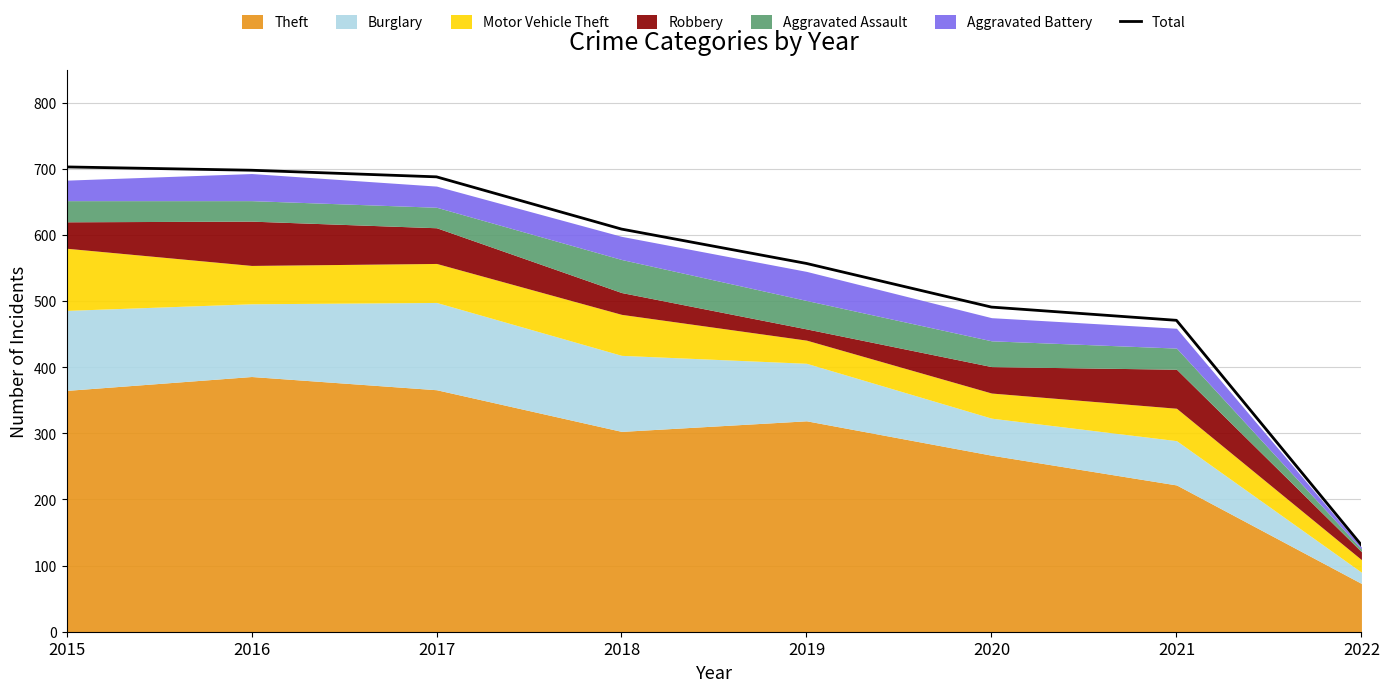

What is the approximate value at 2019?

557